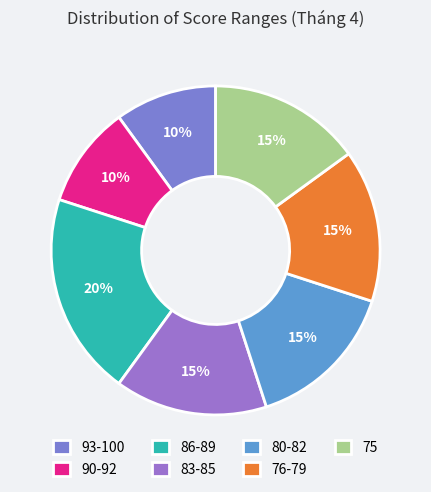

Combined, what portion of the pie is 80-82 and 90-92?

25.0%